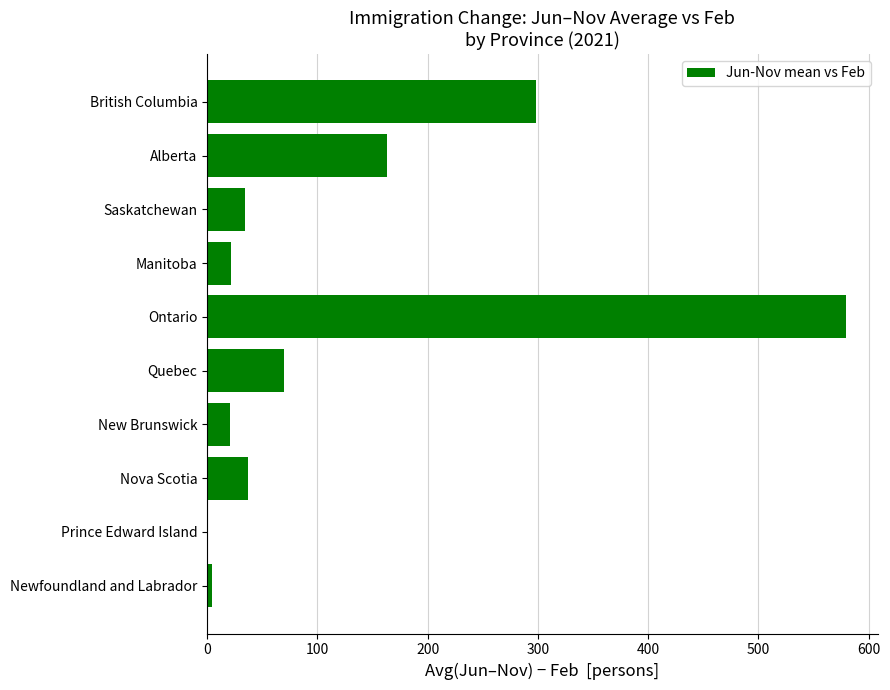

Approximately how many times larger is the value at Manitoba compared to New Brunswick?

1.0